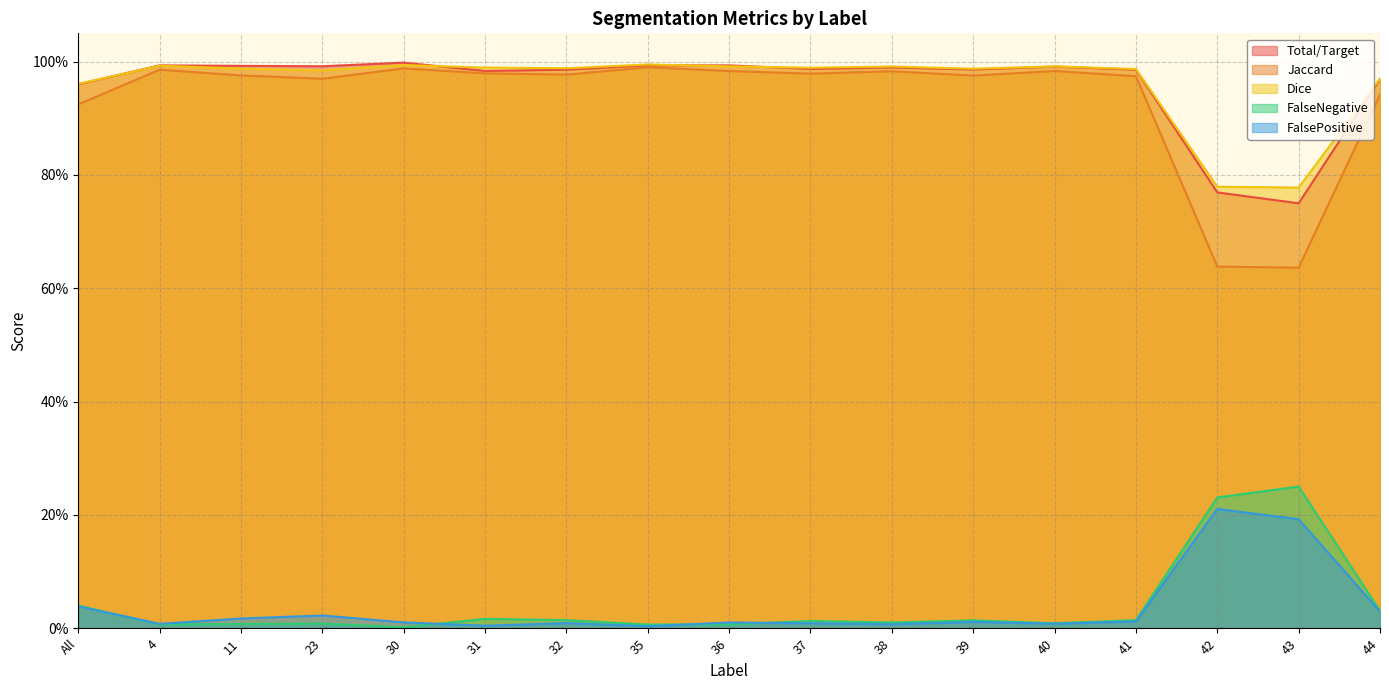

The FalsePositive series shows 0.0 at 44. True or false?

True